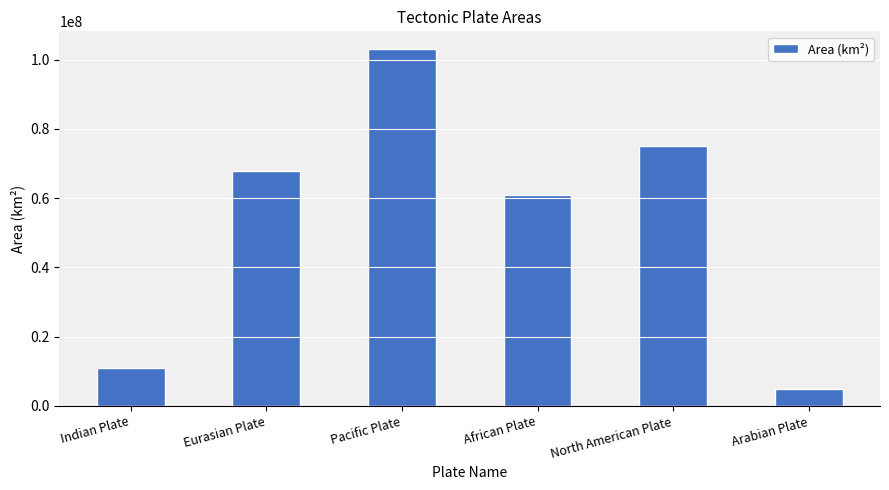

Approximately how many times larger is the value at Eurasian Plate compared to African Plate?

1.1